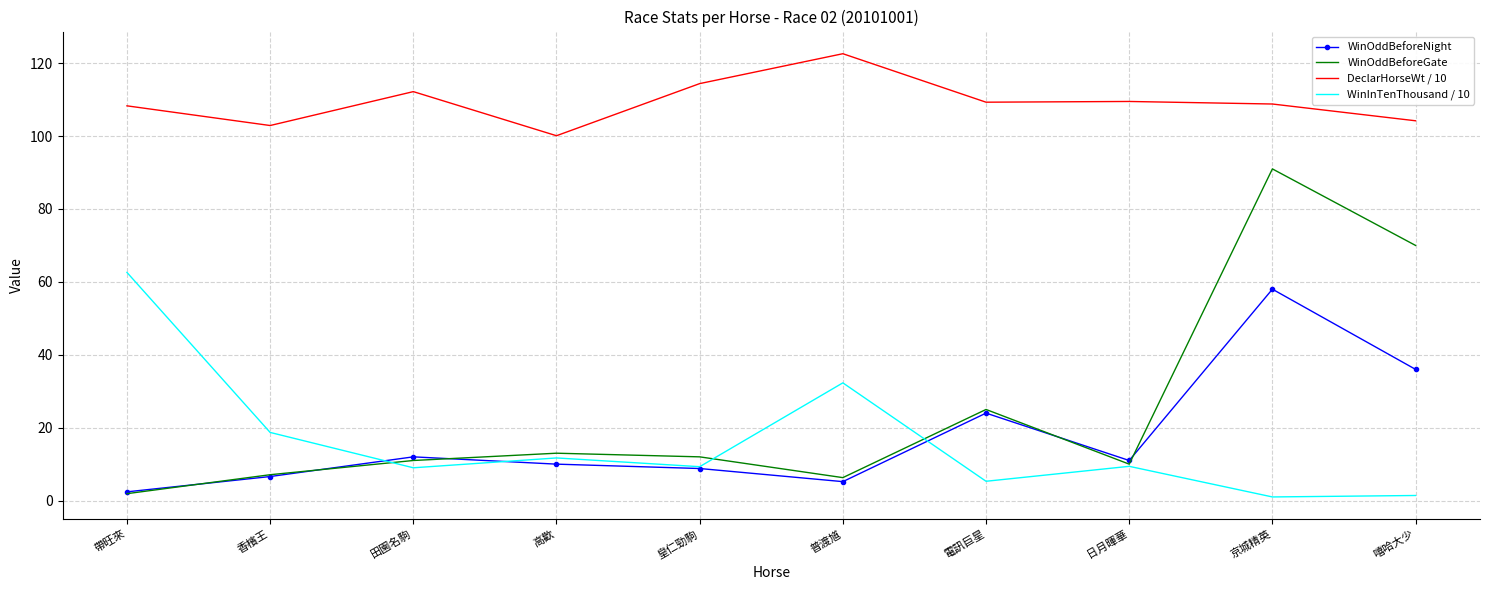

At which category is the sum across all series the highest?

京城精英